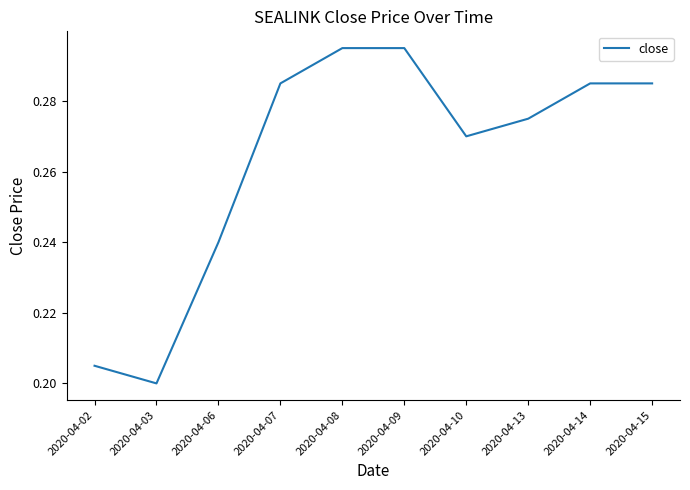

Where is the data nearest to the value 0?

2020-04-03